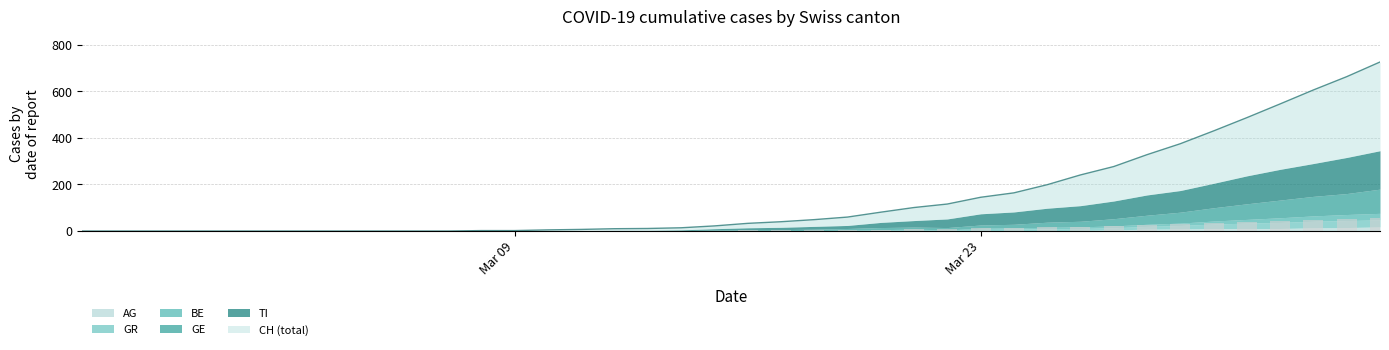

Is it true that AG equals 11 at 2020-03-30?

True